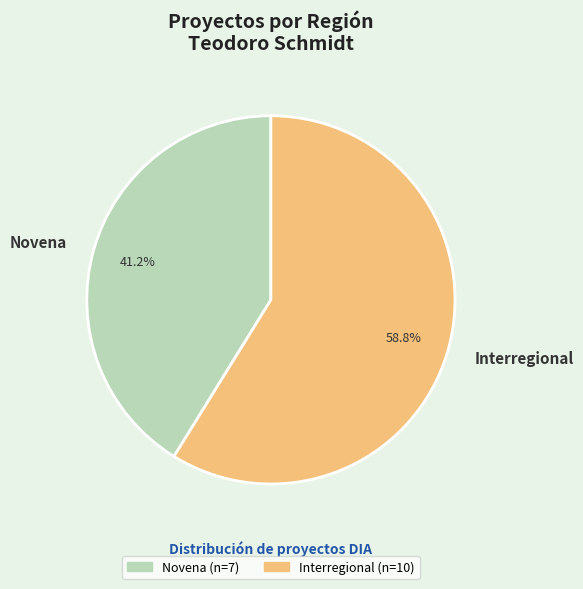

Which category has the biggest portion of the pie?

Interregional